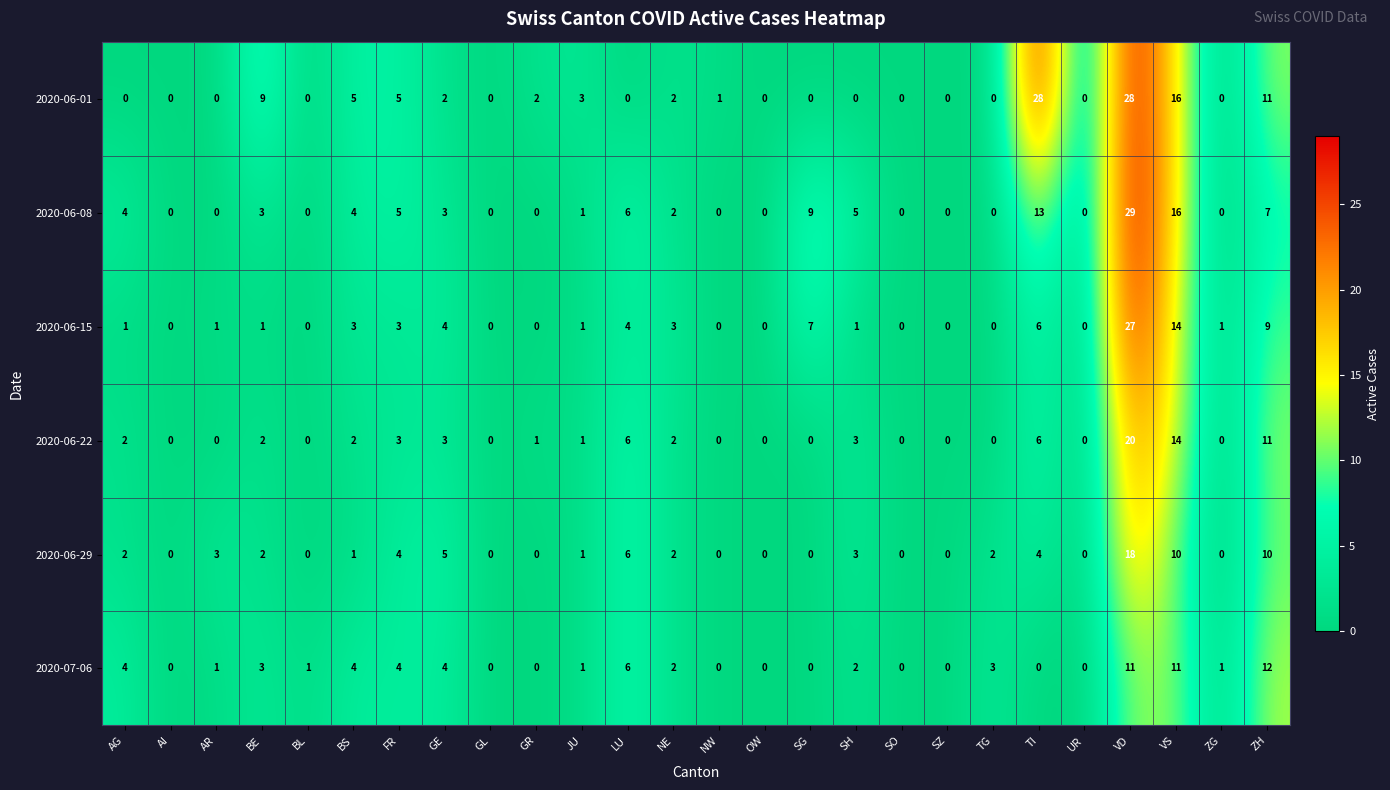

What is the sum of all 2020-06-08 values?

107